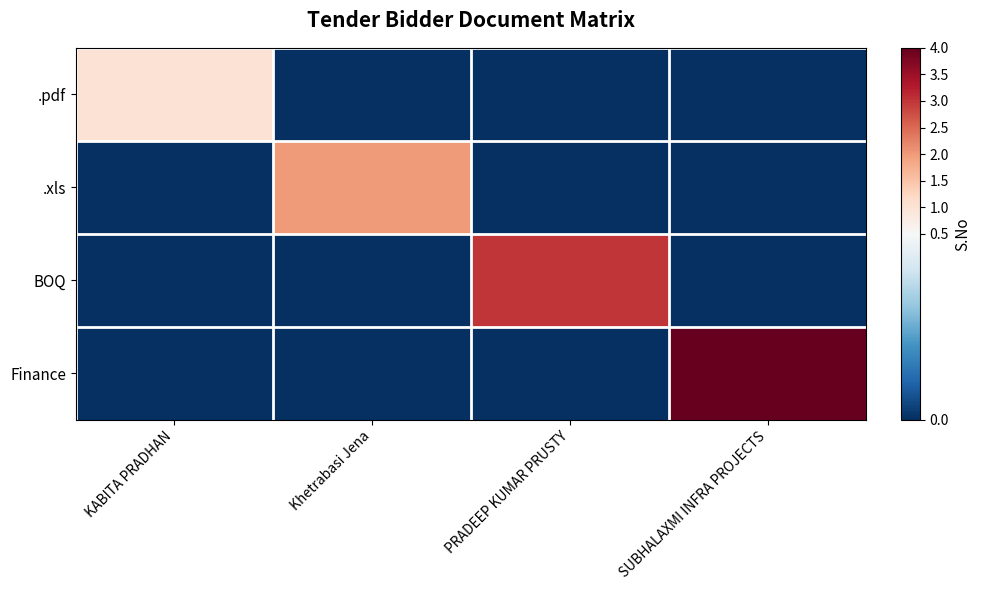

At how many categories does at least one series exceed 3?

1